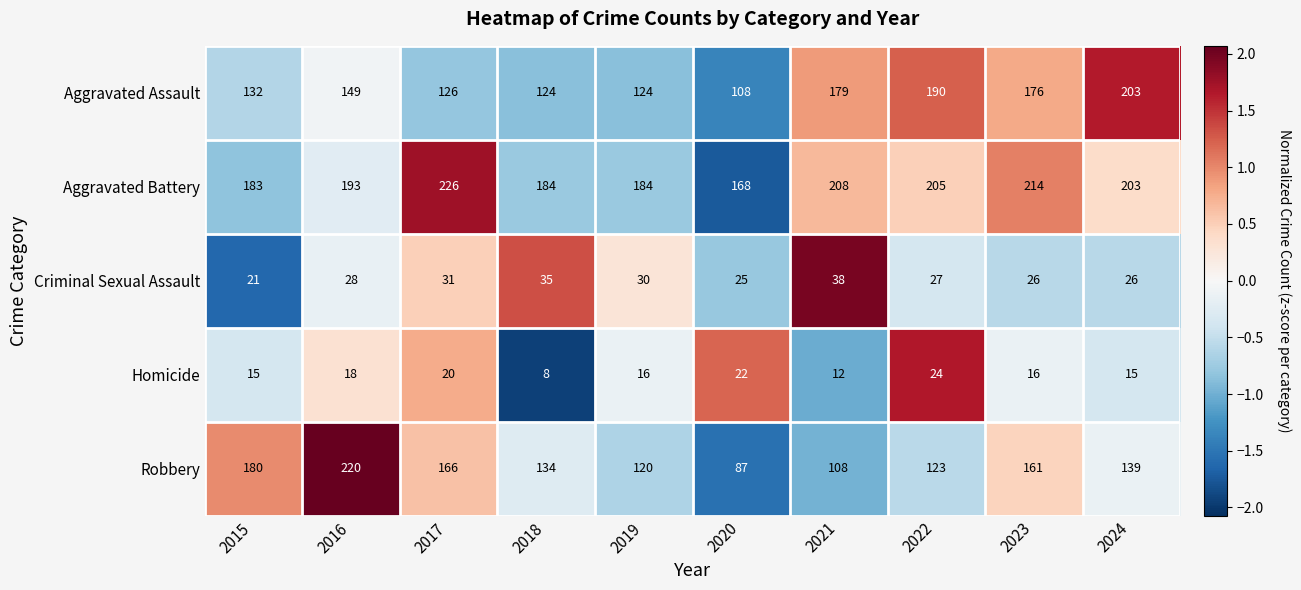

The Homicide series shows 12 at 2021. True or false?

True